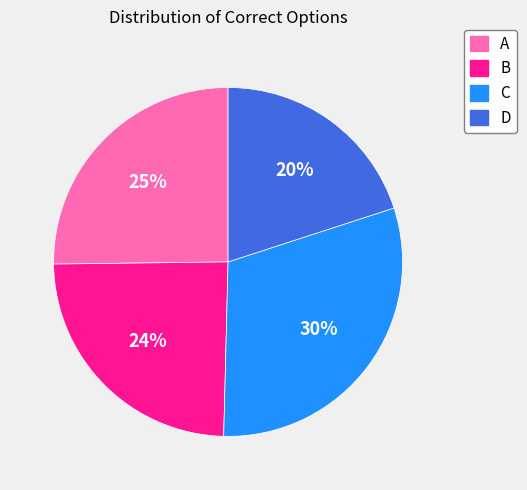

Do B and D together represent more than half of the pie?

No